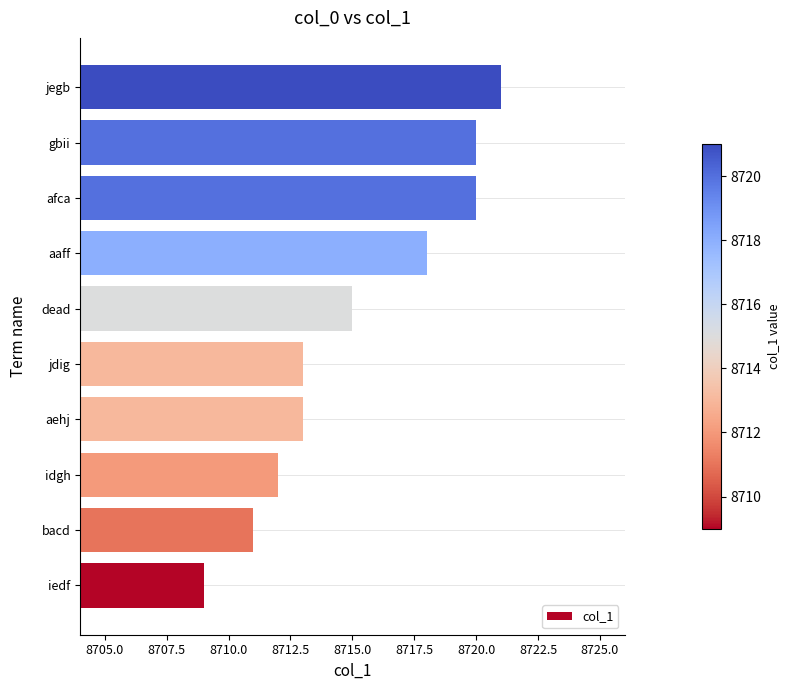

Which label corresponds to the smallest value in the chart?

iedf